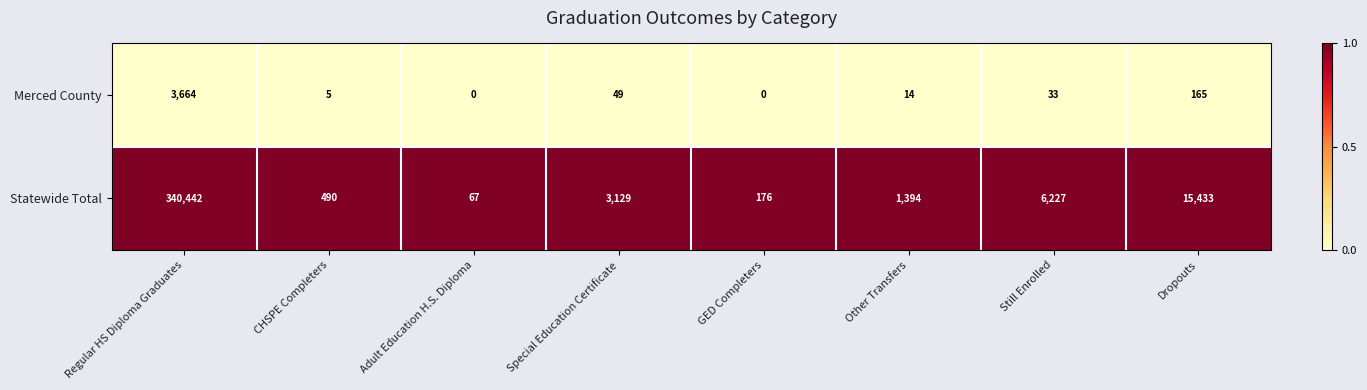

The Merced County series shows 3664 at Regular HS Diploma Graduates. True or false?

True